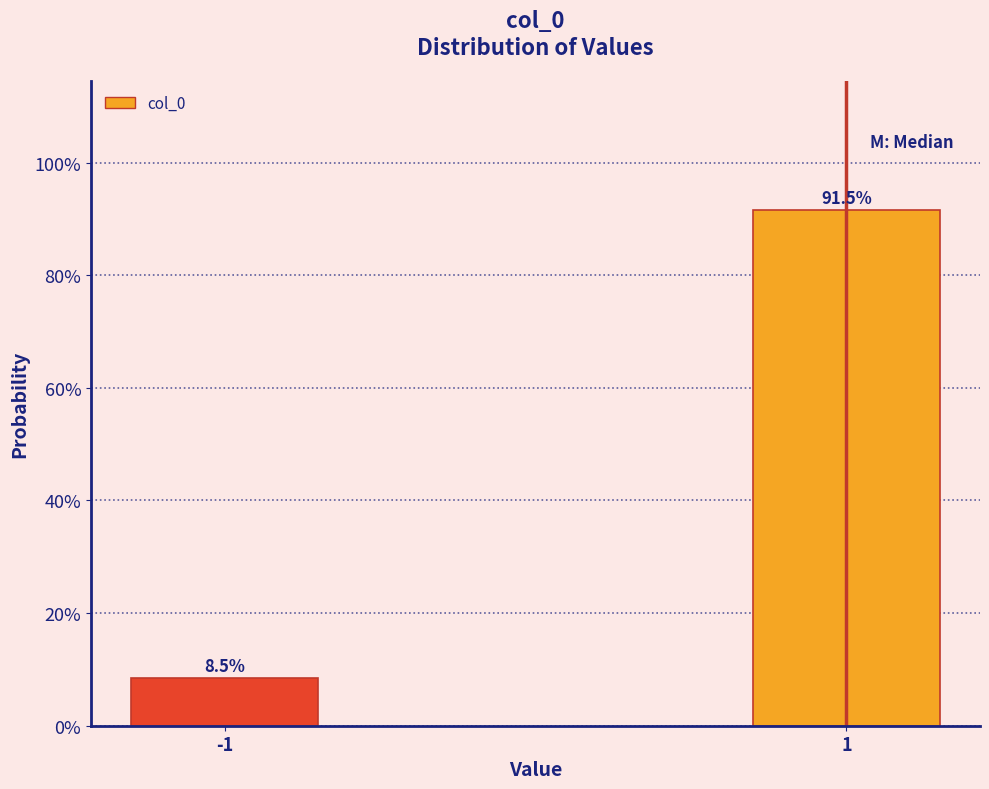

Are the bars horizontal?

No